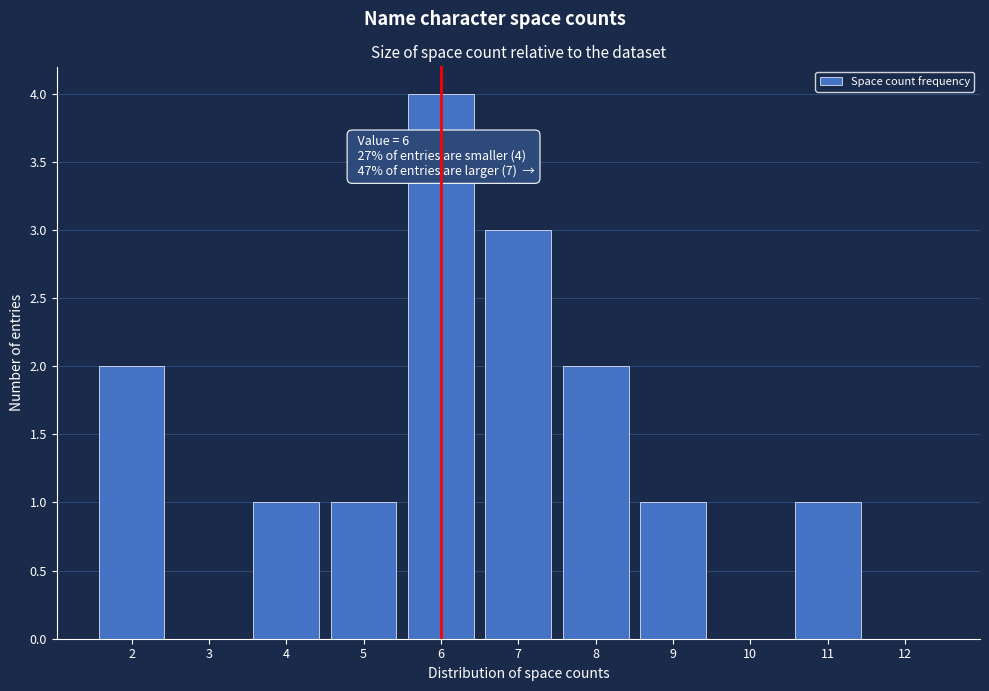

Which range on the x-axis has the tallest bar?

5.5 to 6.5